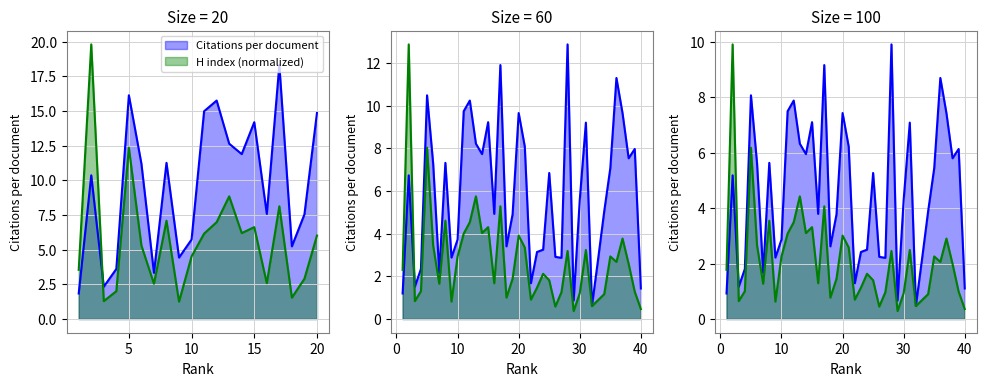

True or false: Citations per document has a value of 9.7 at 20.

True